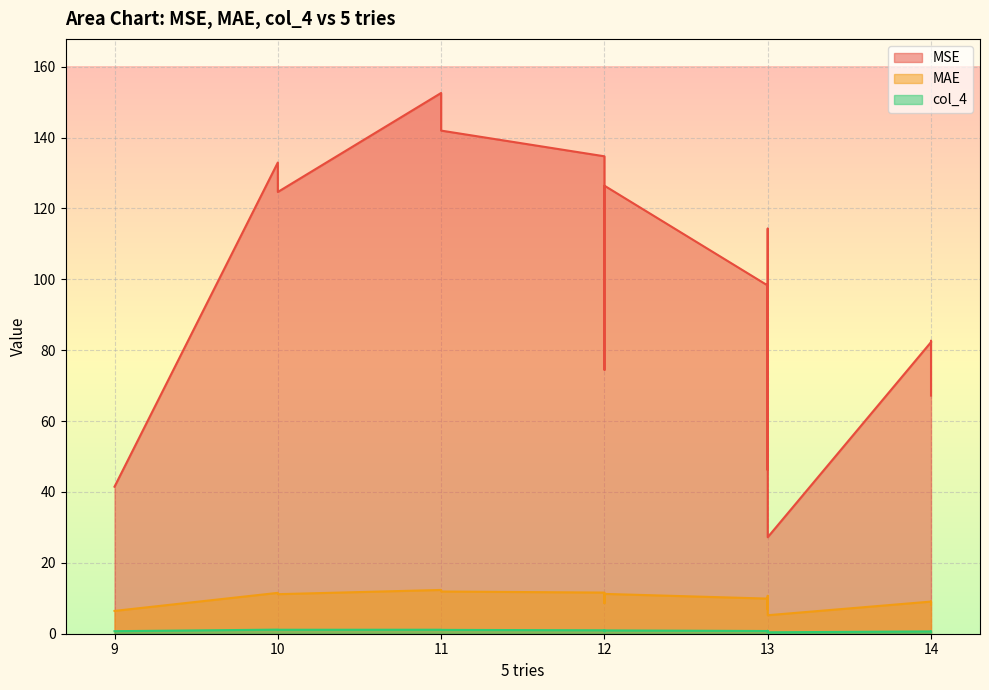

Where is MSE nearest to the value 89?

13